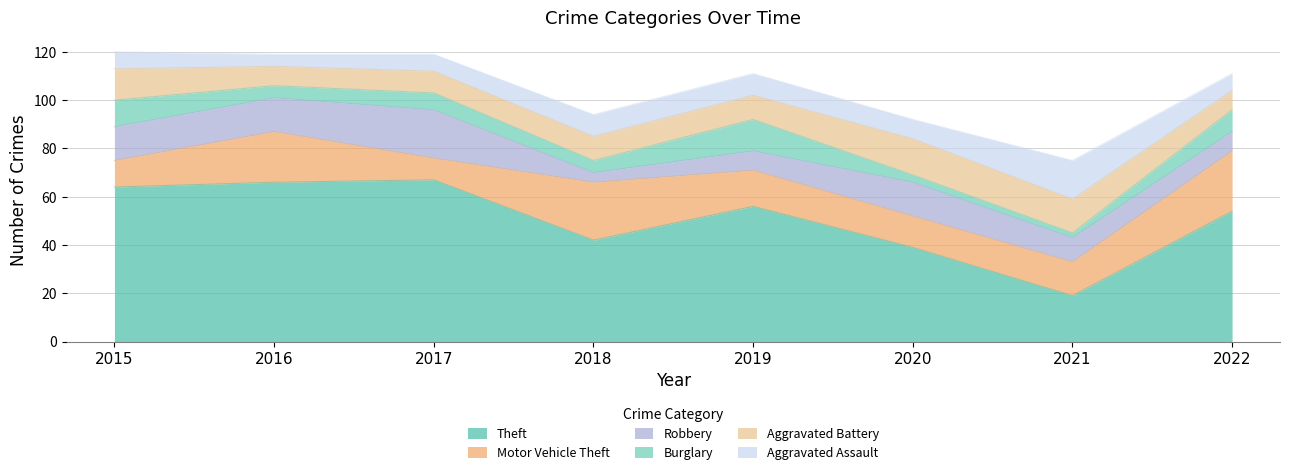

At which category does Theft reach its first local peak?

2017